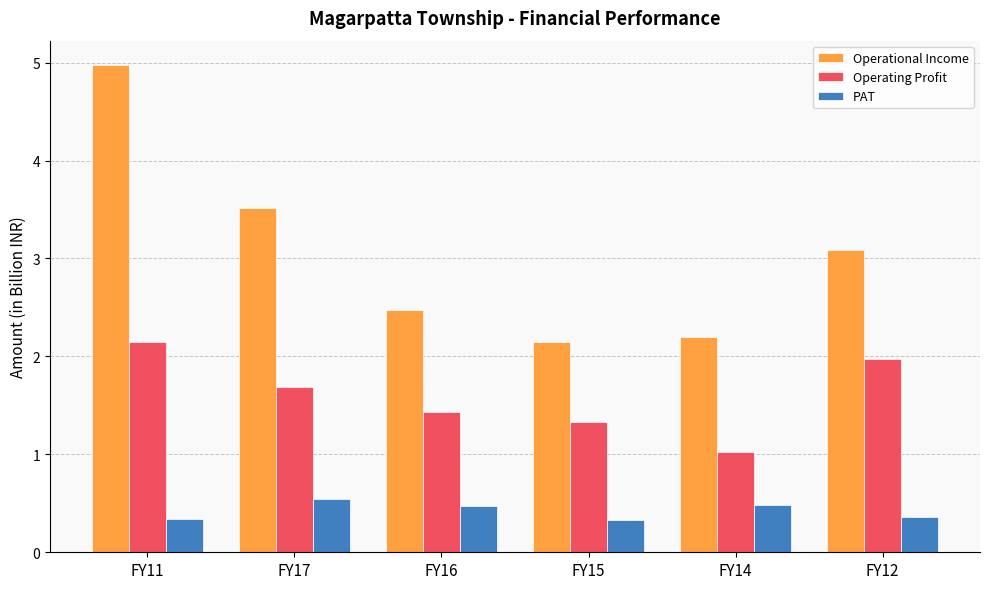

What is the sum of all PAT values?

2.5